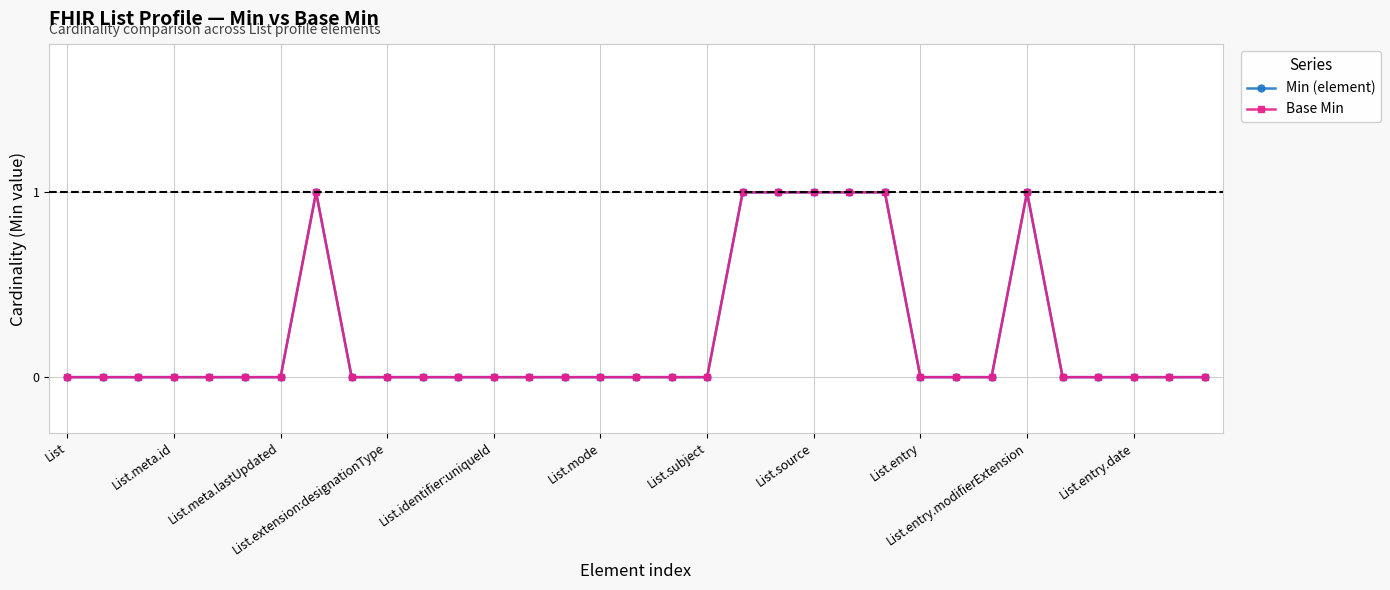

True or false: Base Min has more than 1 points higher than both neighbors.

True